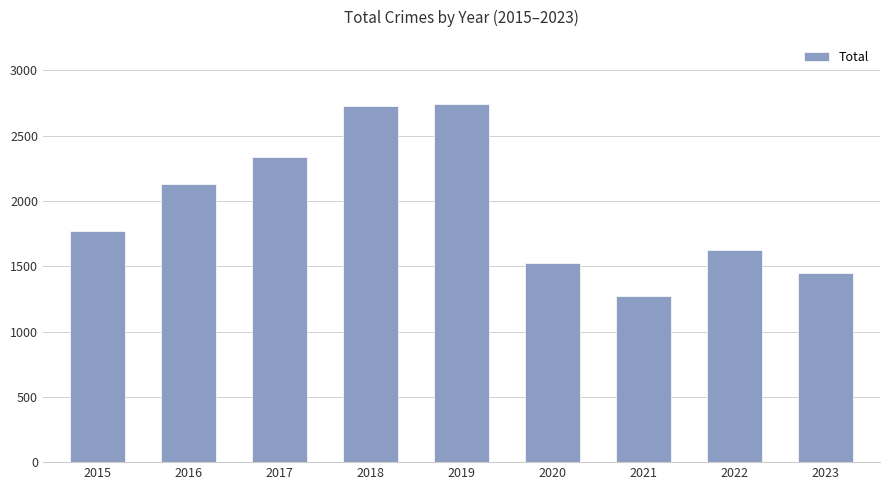

The chart shows a value of 1459 at 2017. True or false?

False